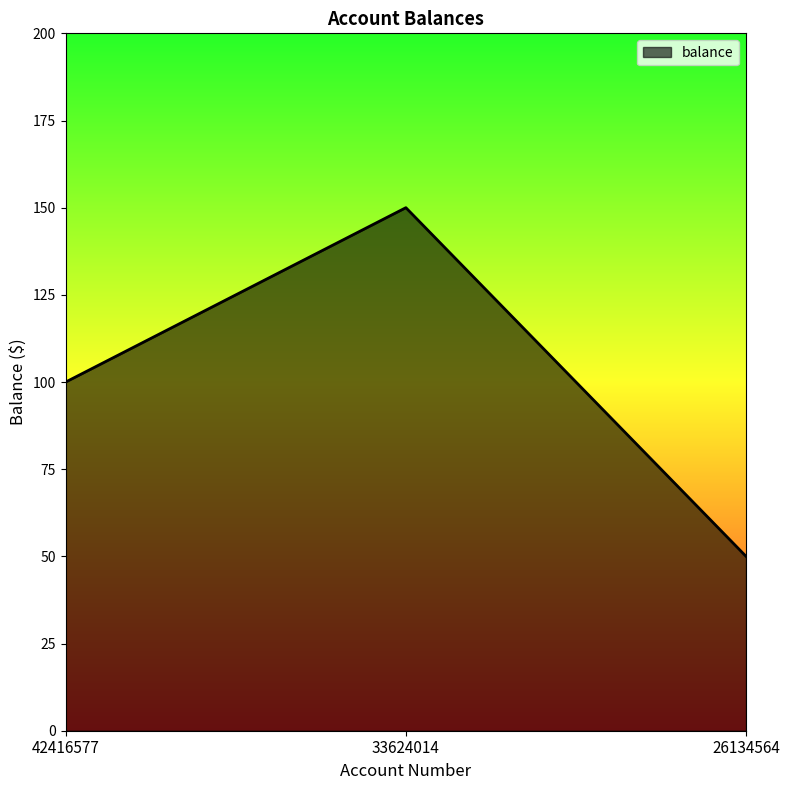

Does the chart have visible grid lines?

No